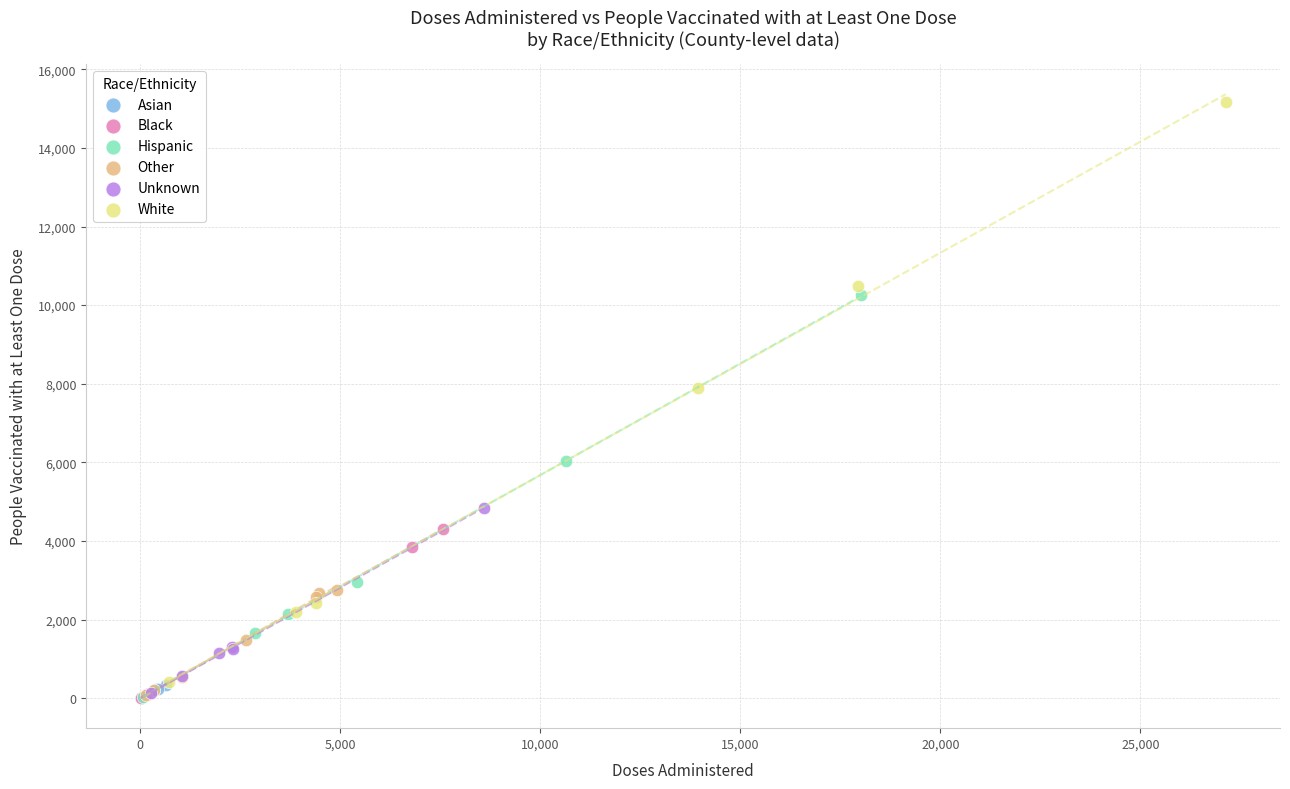

Which series reaches the maximum Y coordinate?

White